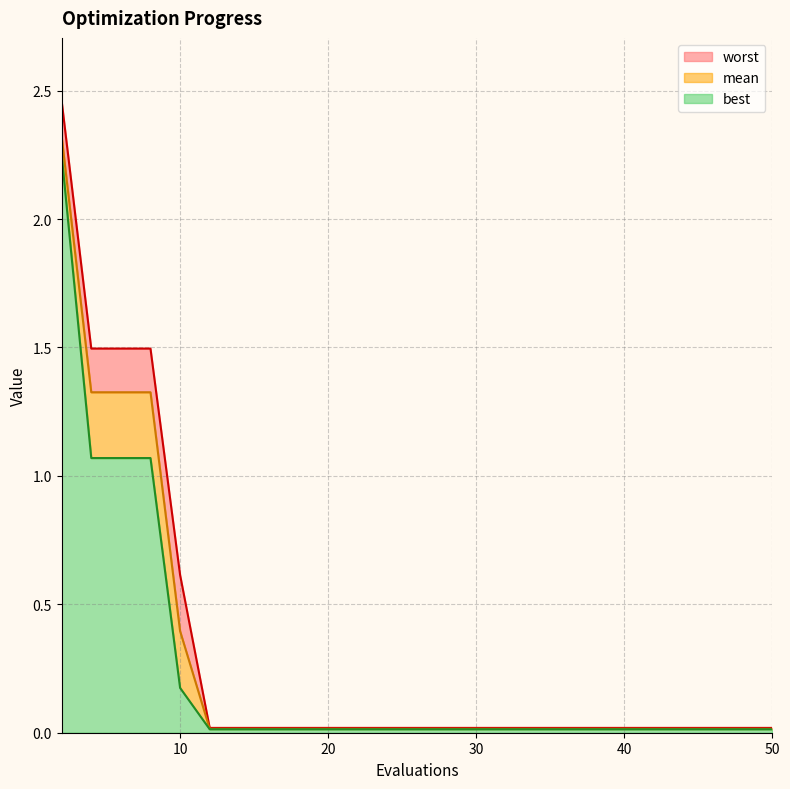

What is the label of the 14th point from the right?

10